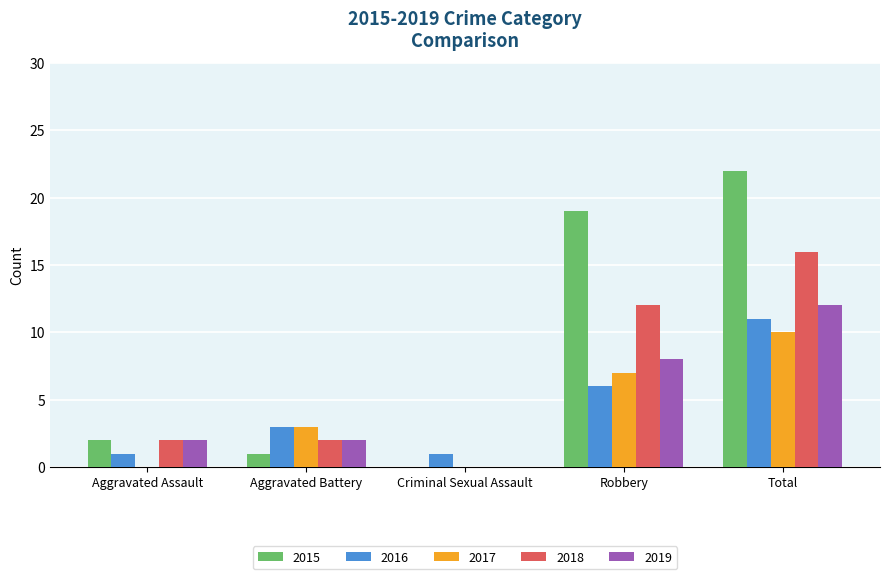

What is the total value across all series at Aggravated Battery?

11